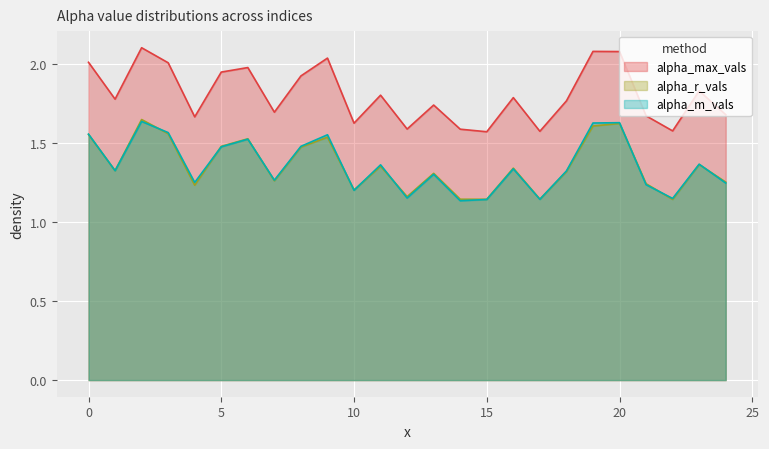

Reading right to left, list all the values displayed in this chart.

alpha_max_vals: 1.7	1.8	1.6	1.7	2.1	2.1	1.8	1.6	1.8	1.6	1.6	1.7	1.6	1.8	1.6	2.0	1.9	1.7	2.0	2.0	1.7	2.0	2.1	1.8	2.0
alpha_r_vals: 1.3	1.4	1.1	1.2	1.6	1.6	1.3	1.1	1.3	1.1	1.1	1.3	1.2	1.4	1.2	1.5	1.5	1.3	1.5	1.5	1.2	1.6	1.7	1.3	1.6
alpha_m_vals: 1.2	1.4	1.2	1.2	1.6	1.6	1.3	1.1	1.3	1.1	1.1	1.3	1.2	1.4	1.2	1.6	1.5	1.3	1.5	1.5	1.3	1.6	1.6	1.3	1.6